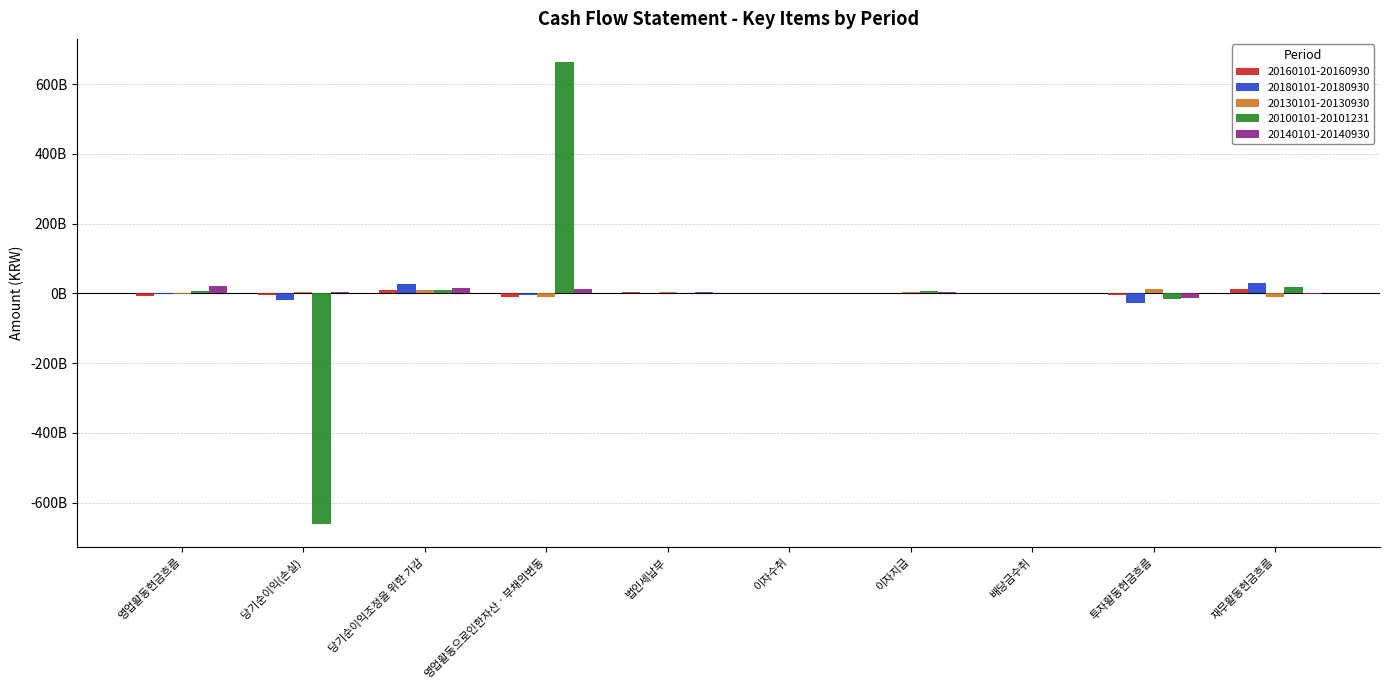

What is the minimum value shown in the chart?

-661848933059